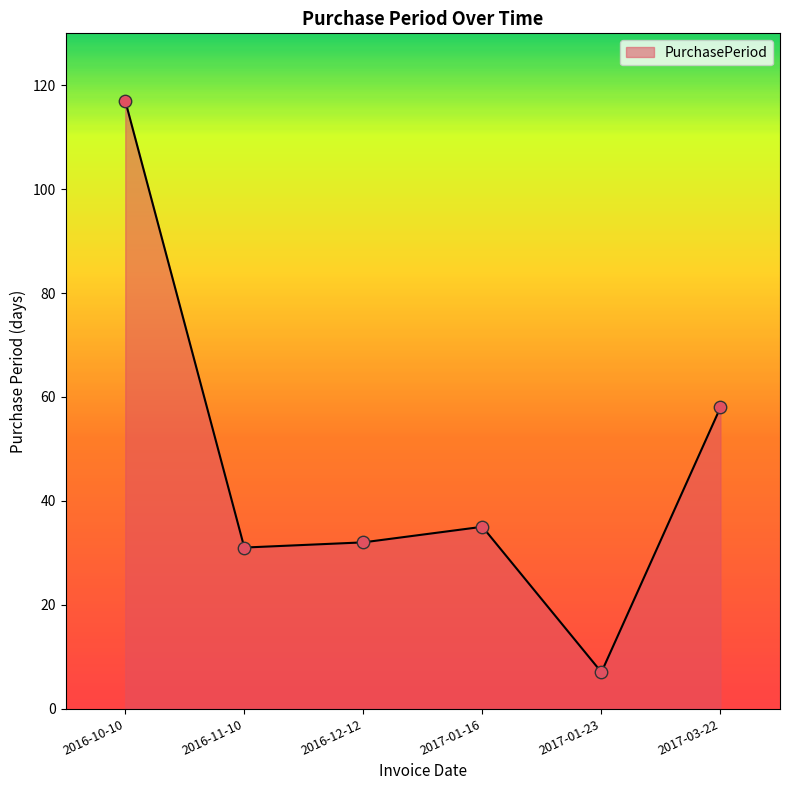

Between 2017-01-23 and 2017-01-16, which is larger?

2017-01-16